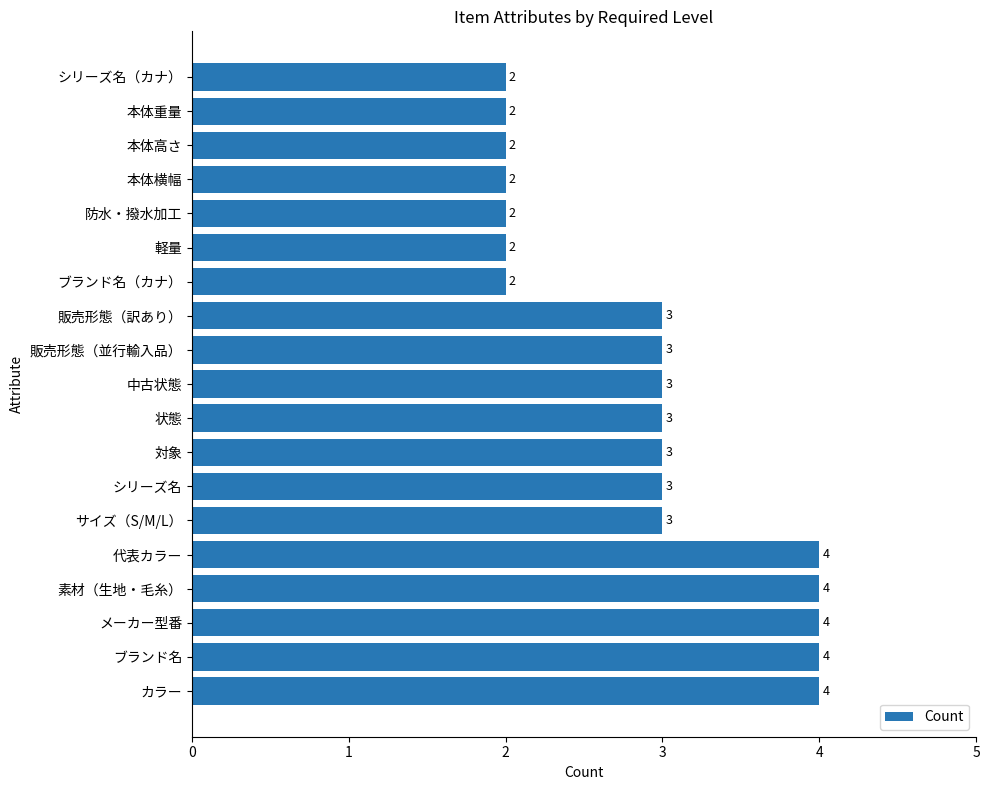

What is the greatest value displayed?

4